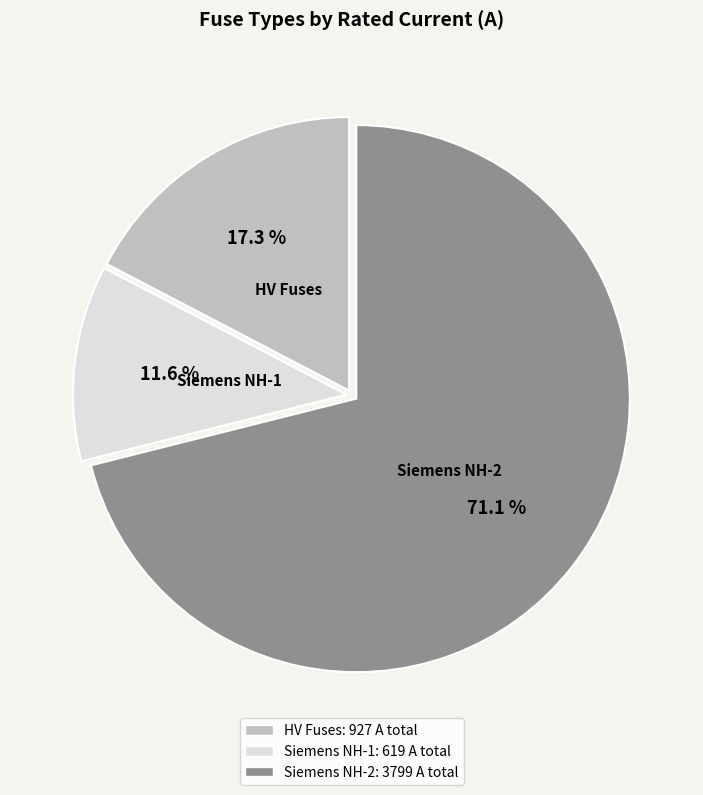

Count the number of slices in the pie.

3